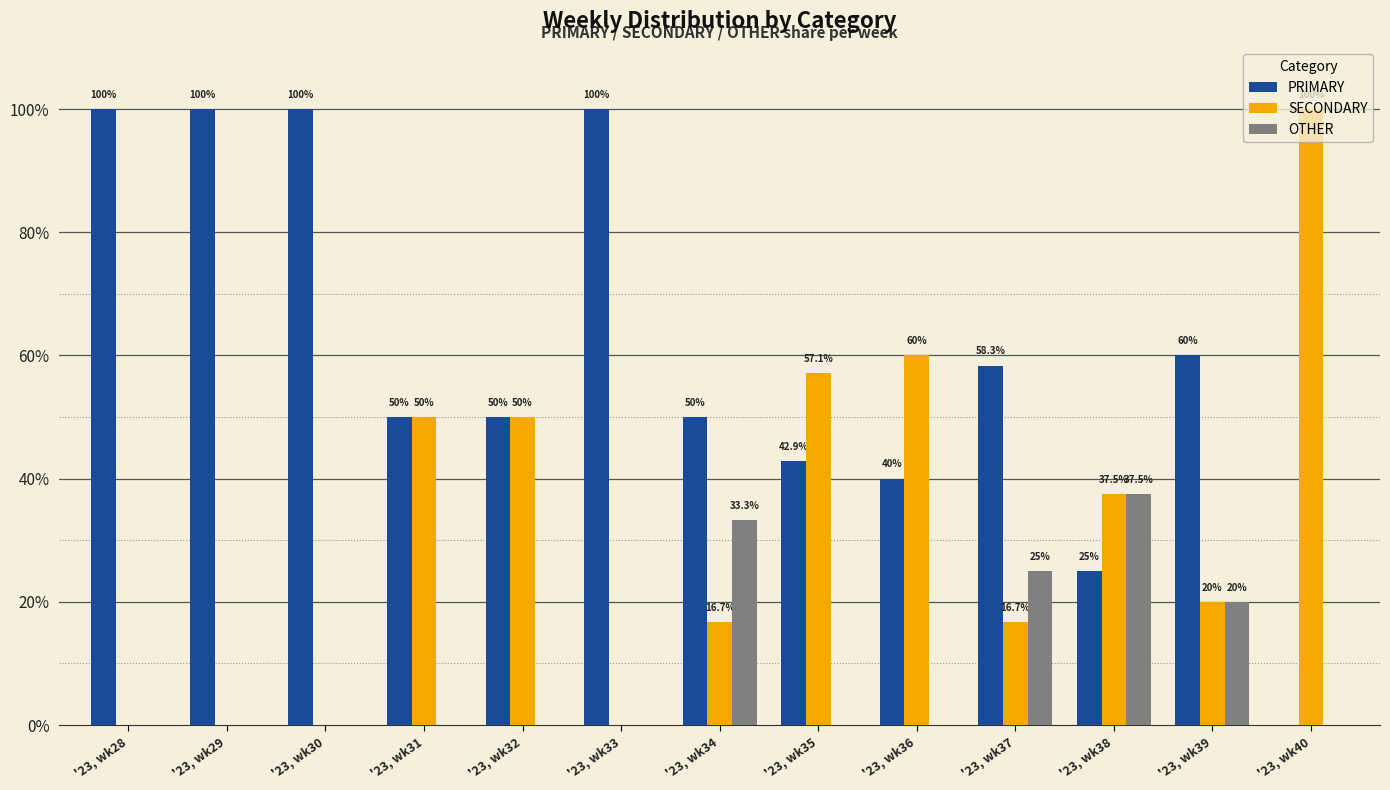

How many values in the OTHER series exceed 0?

4